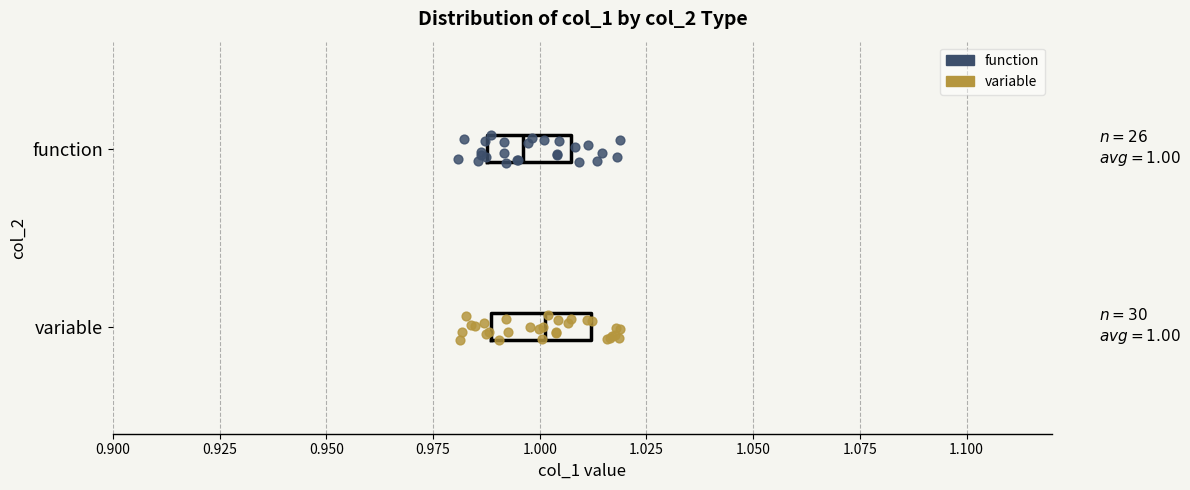

Which box has the furthest to the left median line?

function